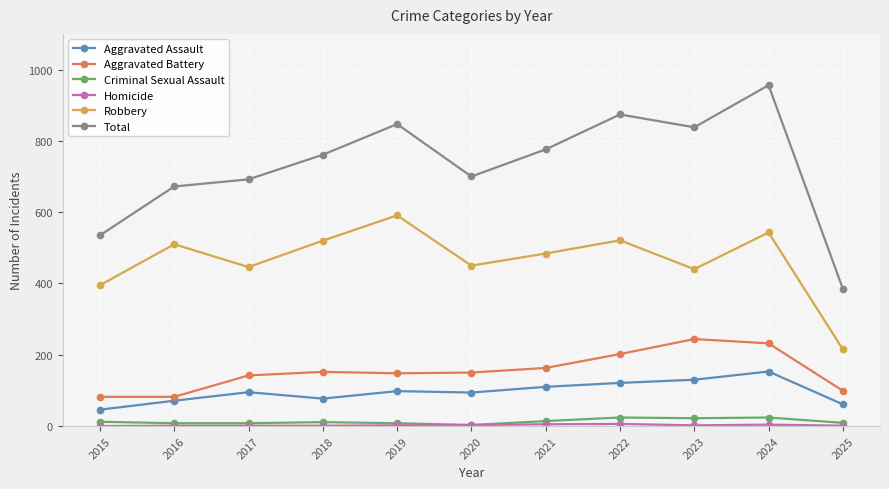

Which series has the largest total across all categories?

Total